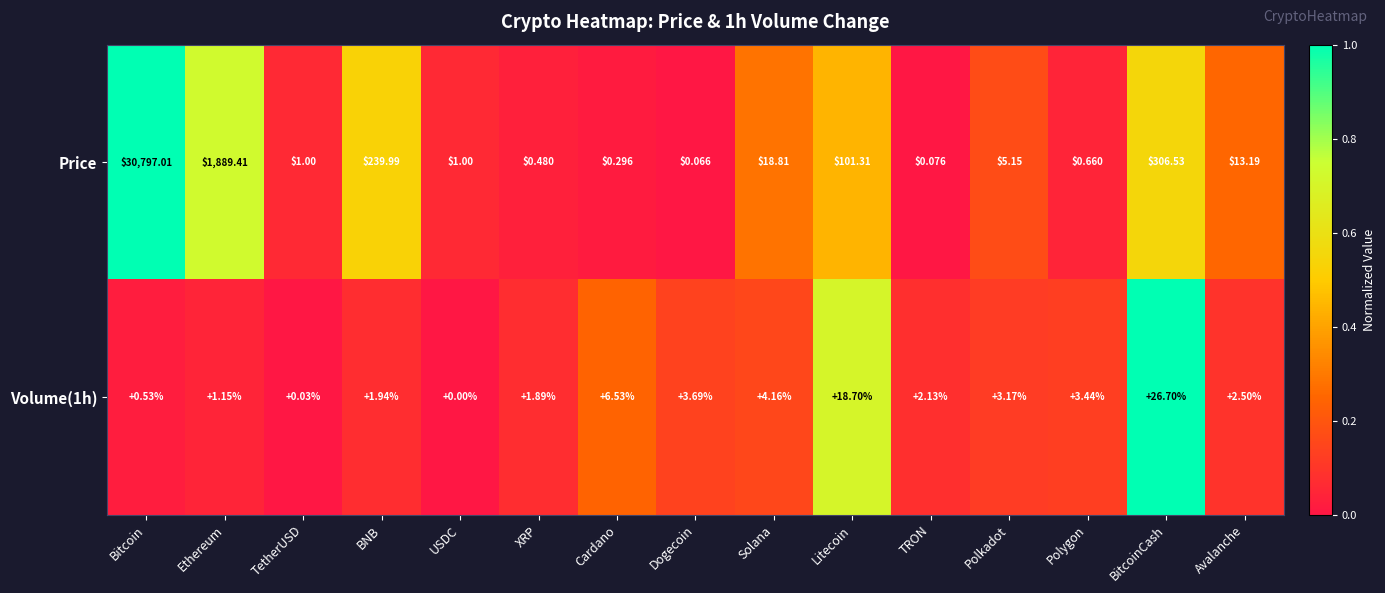

Which series has the largest total across all categories?

Price